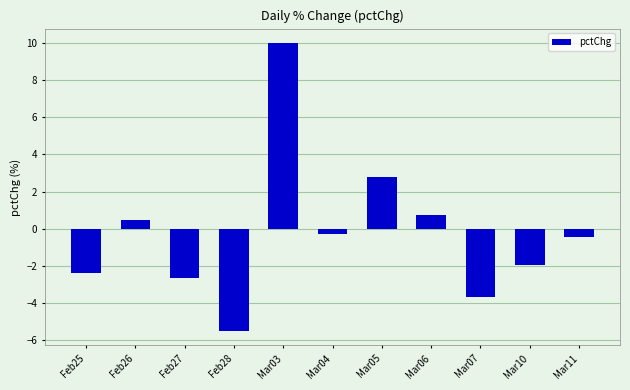

What position from the left is Mar07?

9